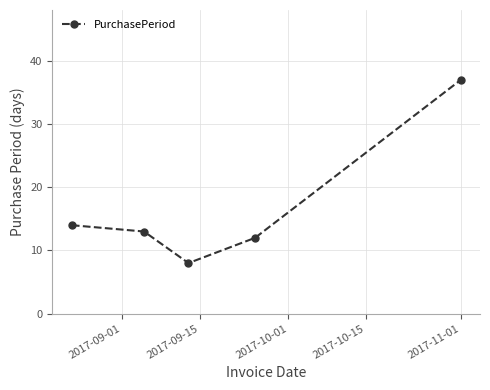

What is the greatest value displayed?

37